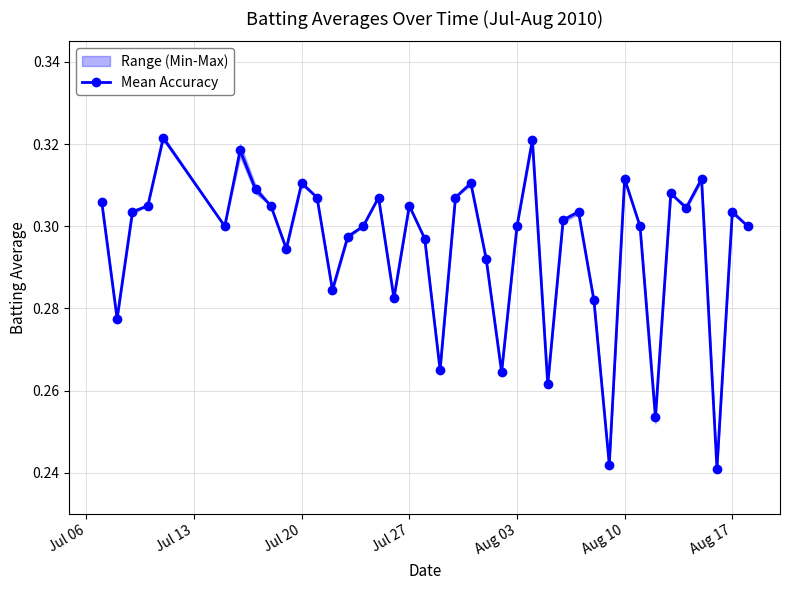

True or false: Mean Accuracy has more than 1 points higher than both neighbors.

True